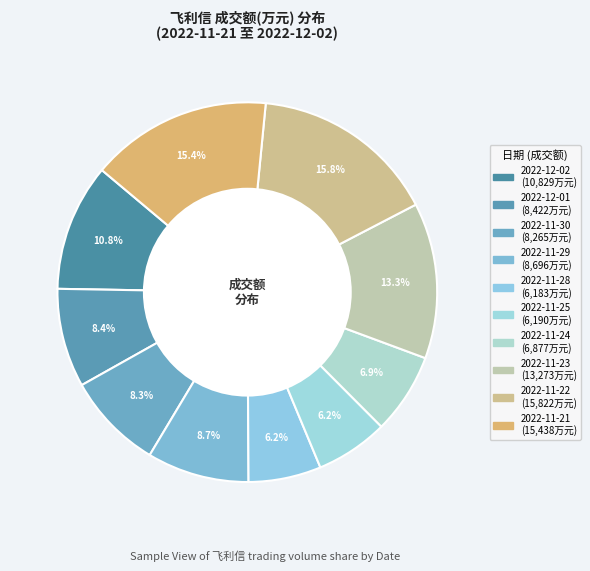

Rank the categories by value from highest to lowest.

2022-11-22, 2022-11-21, 2022-11-23, 2022-12-02, 2022-11-29, 2022-12-01, 2022-11-30, 2022-11-24, 2022-11-25, 2022-11-28